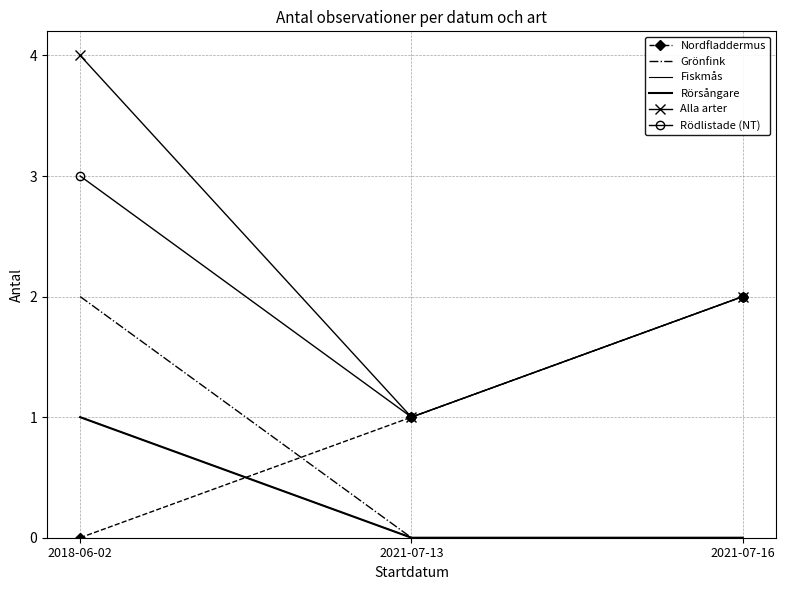

What is the approximate value of Rödlistade (NT) at 2021-07-16?

2